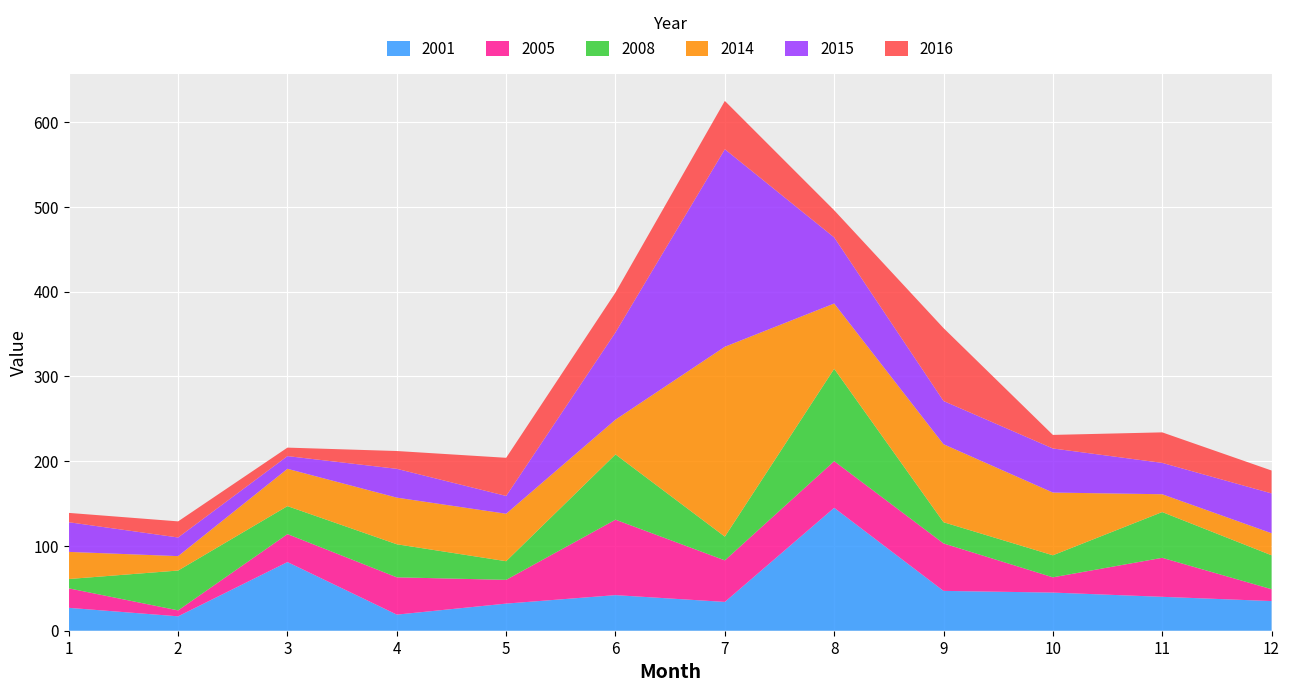

Reading left to right, extract all data points from this chart.

2001: 1=27	2=17	3=81	4=19	5=32	6=42	7=34	8=145	9=47	10=45	11=40	12=35
2005: 1=23	2=7	3=33	4=44	5=28	6=89	7=49	8=55	9=56	10=18	11=46	12=14
2008: 1=11	2=47	3=33	4=39	5=22	6=77	7=28	8=109	9=25	10=26	11=54	12=40
2014: 1=32	2=17	3=44	4=55	5=56	6=41	7=224	8=77	9=92	10=74	11=21	12=26
2015: 1=35	2=22	3=15	4=34	5=21	6=103	7=233	8=78	9=51	10=52	11=37	12=47
2016: 1=11	2=19	3=10	4=21	5=45	6=47	7=57	8=32	9=86	10=16	11=36	12=27